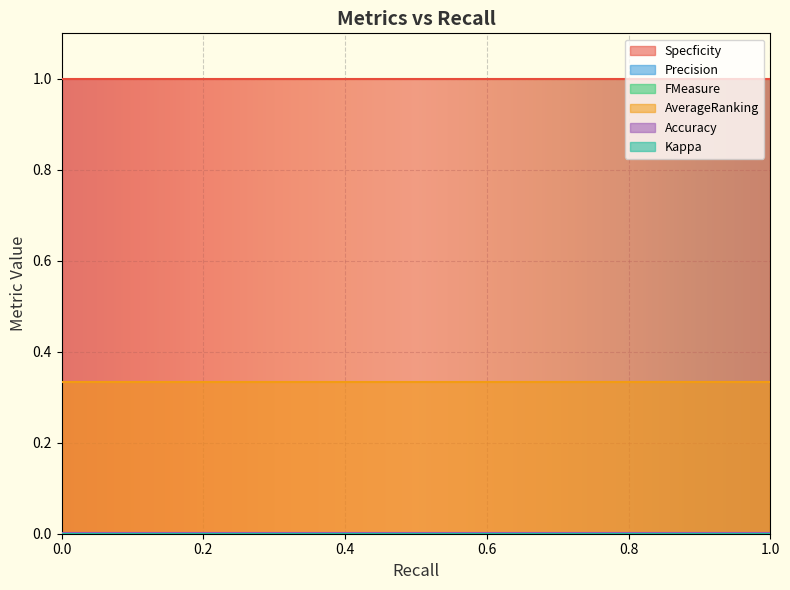

The Accuracy series shows 0.0 at 0. True or false?

False